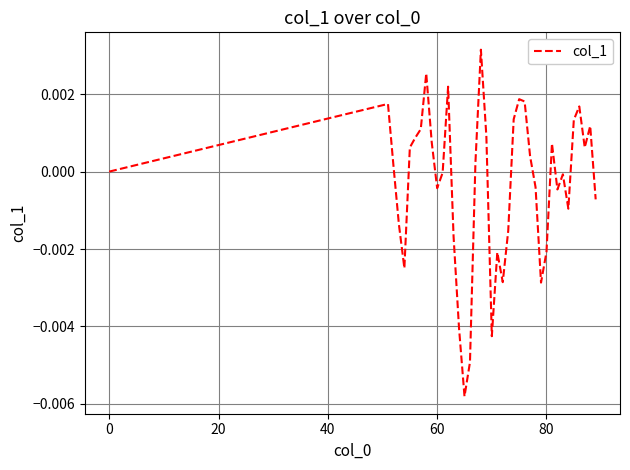

How many lines are shown in the chart?

1